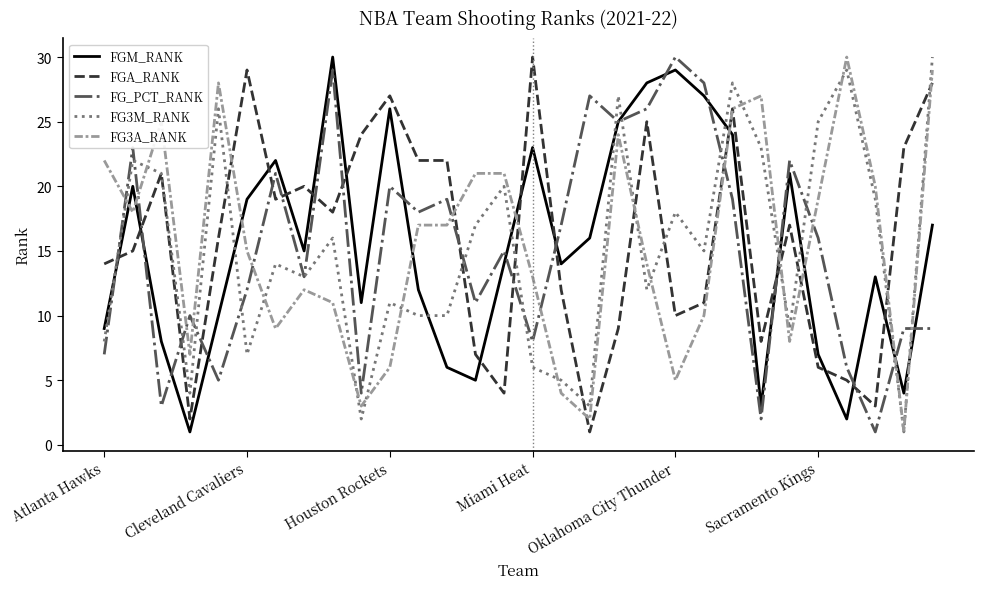

What is the greatest value displayed?

30